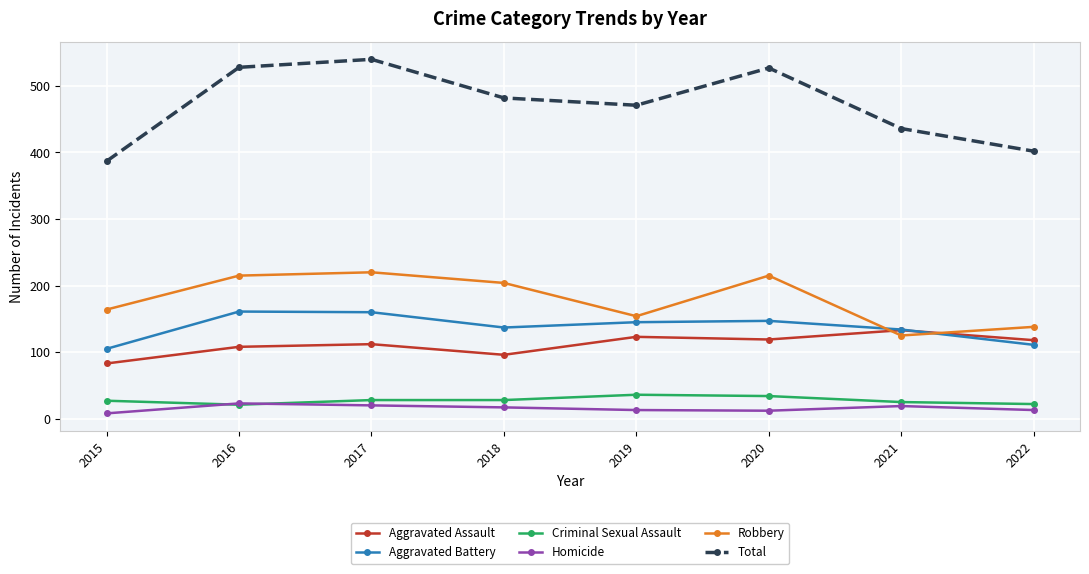

At which label is Robbery closest to 172?

2015